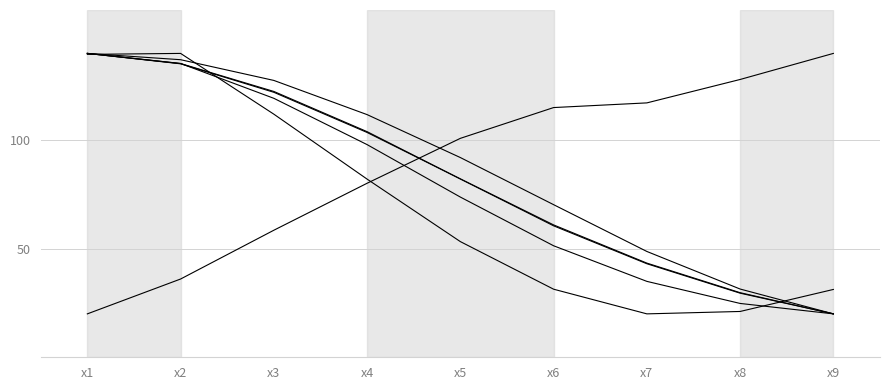

Is it true that col_3 equals 140.0 at x9?

True